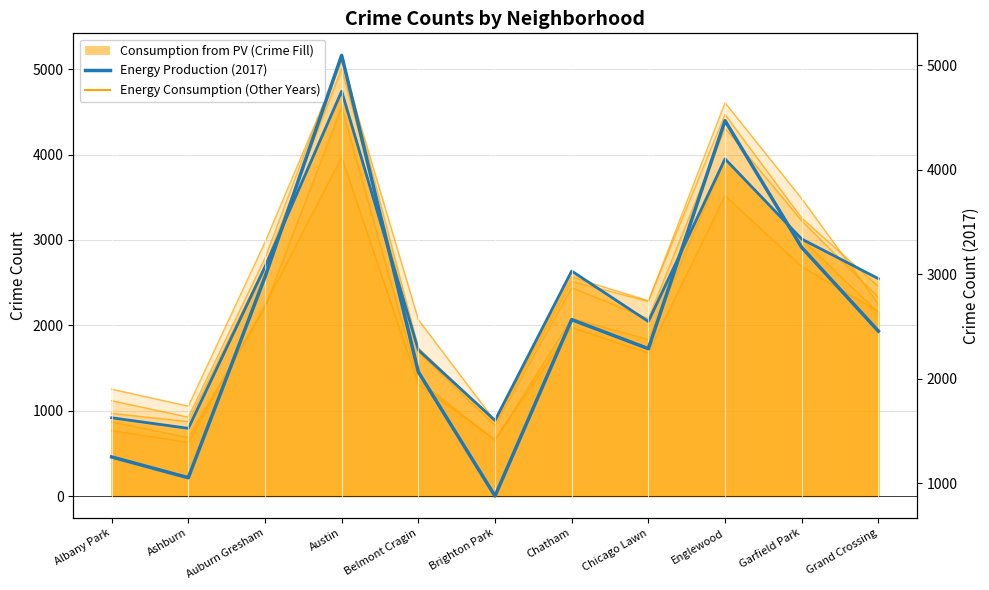

How many interior local valleys does the 2017 (Peak) series have?

3